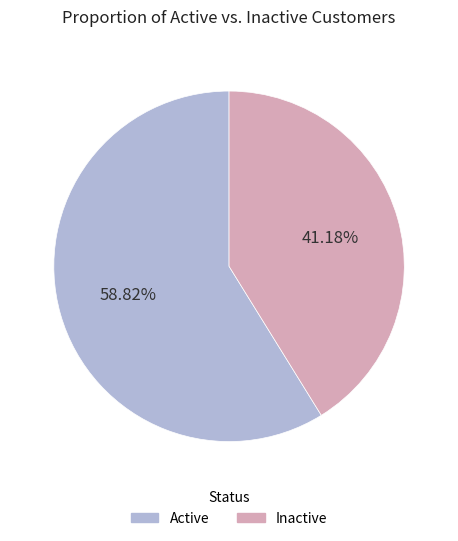

Combined, do Active and Inactive account for over 50%?

Yes